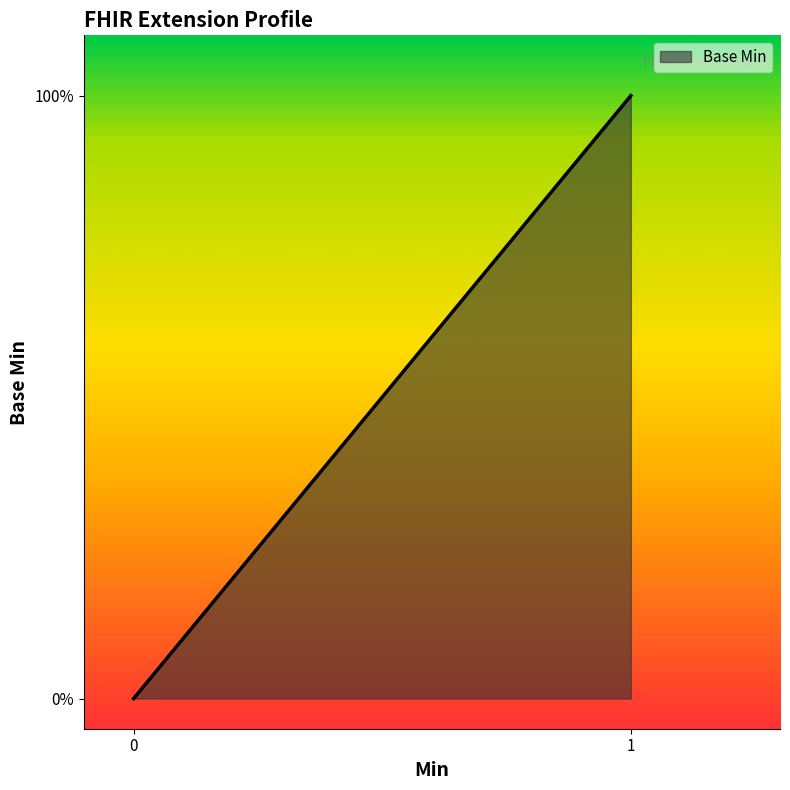

What is the difference between the maximum and minimum values?

1